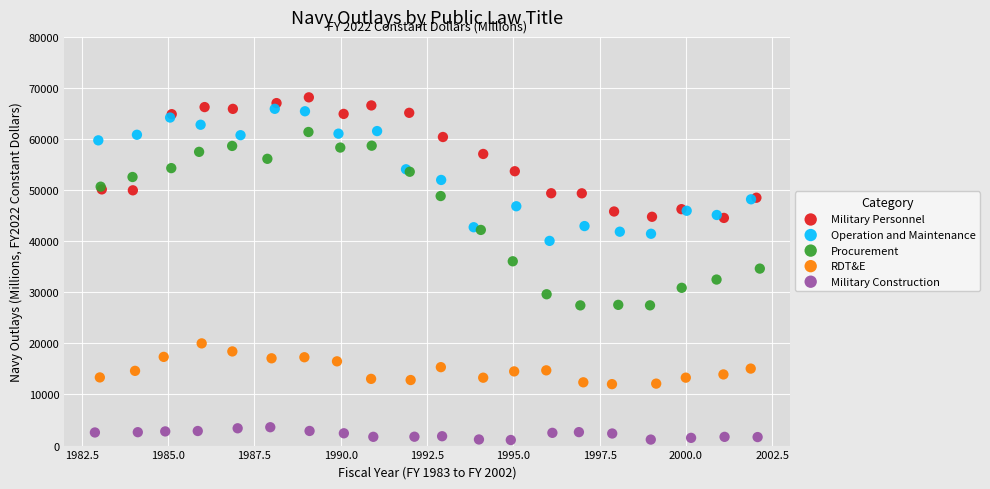

Which series has the widest spread of Y values?

Procurement